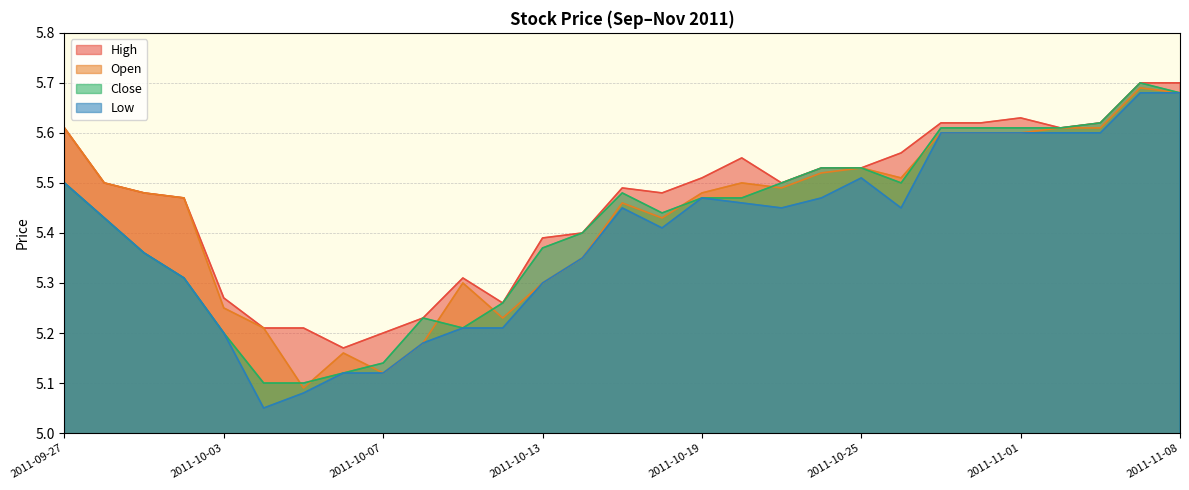

What is the average value of the Low series?

5.4